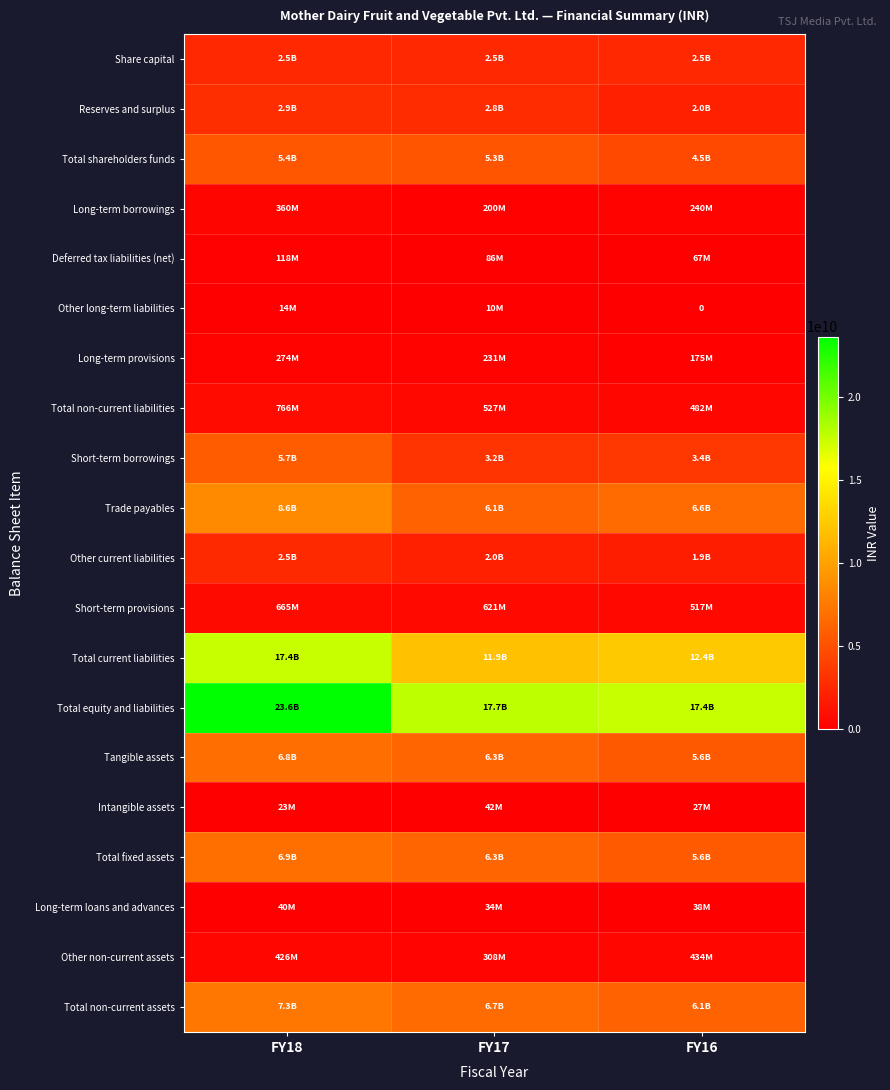

The Deferred tax liabilities (net) series shows 67000000 at FY16. True or false?

True